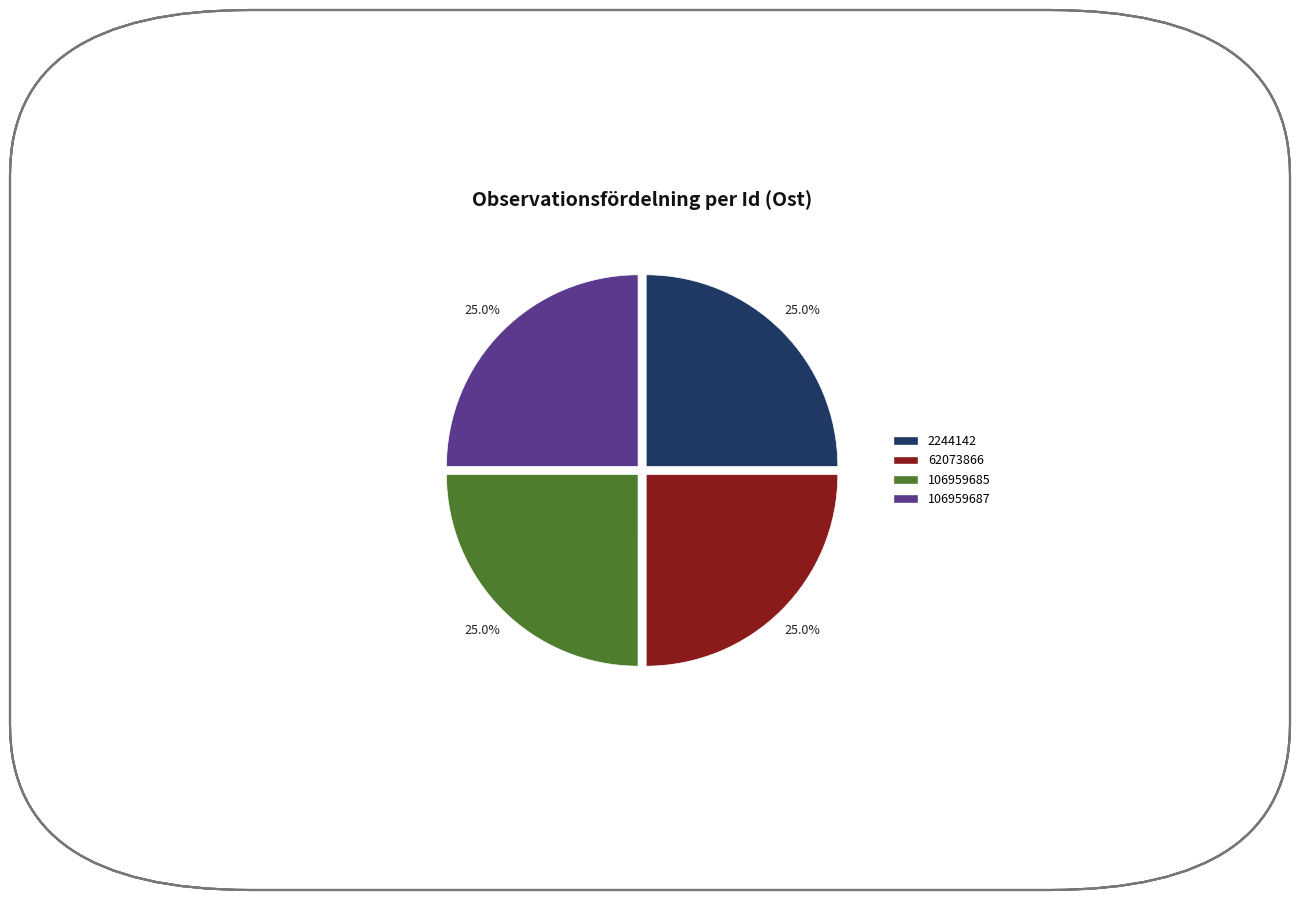

To the nearest percent, what is the average slice percentage?

25%